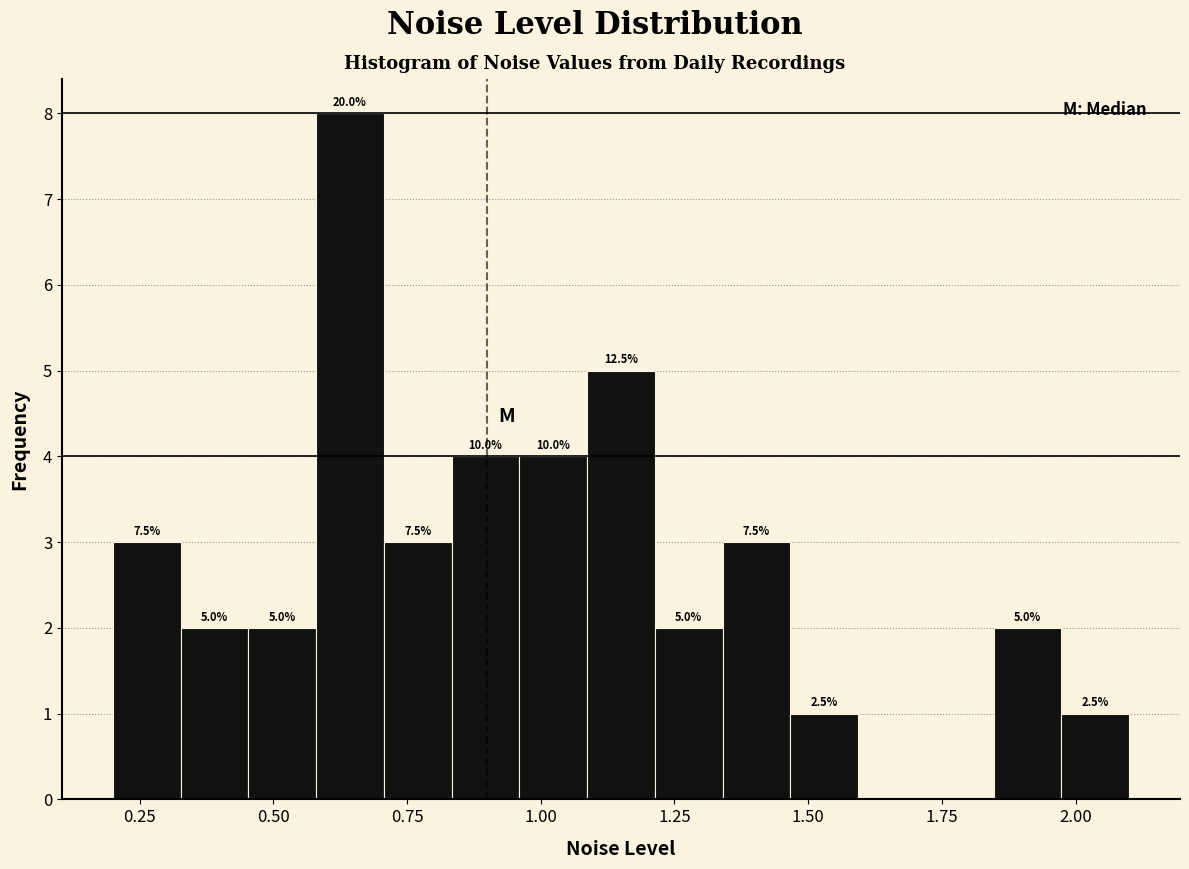

Read against the x-axis, roughly where is the centre of the tallest bar?

0.65